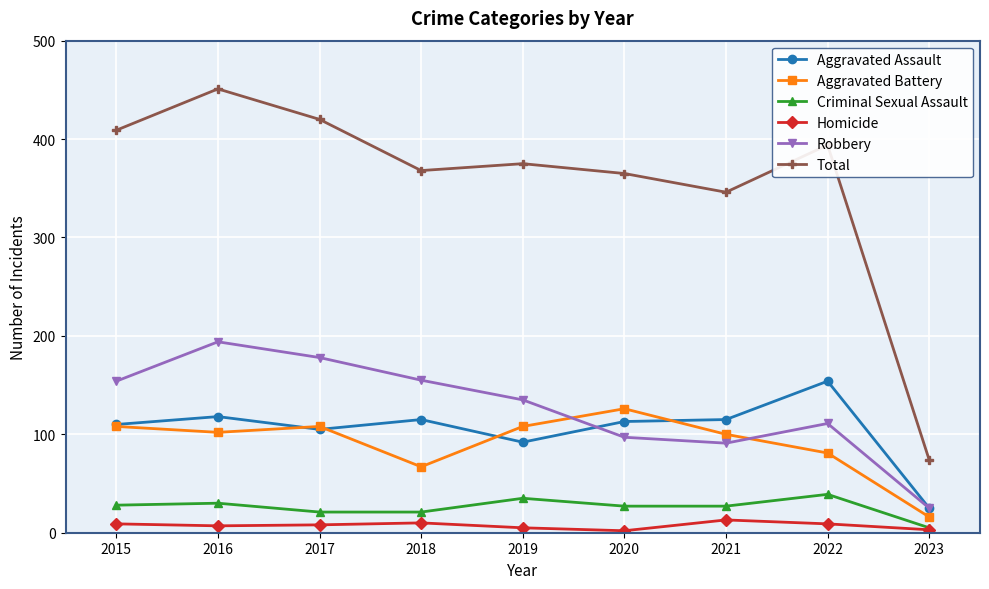

What is the highest value of the Criminal Sexual Assault series?

39